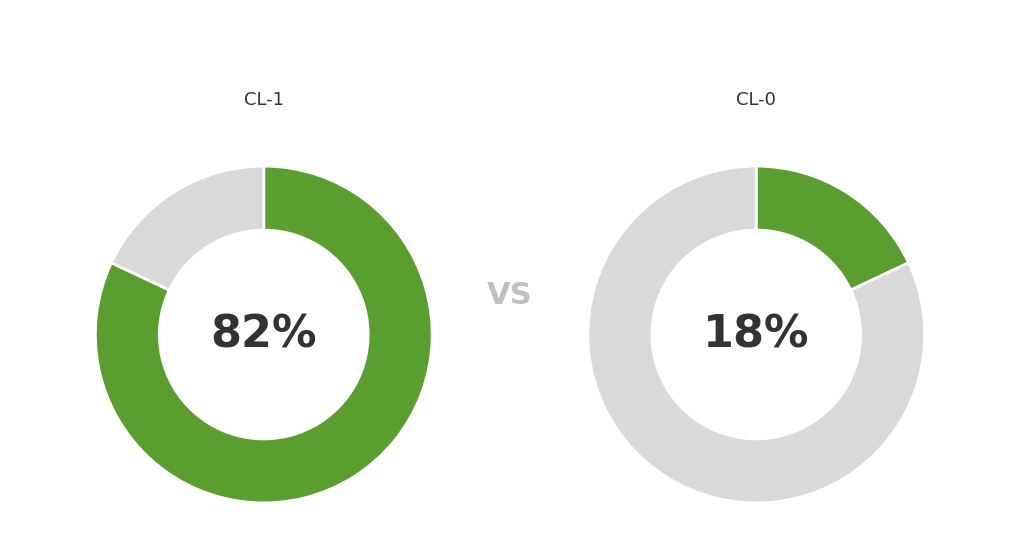

Which has a higher value, CL-0 or CL-1?

CL-1